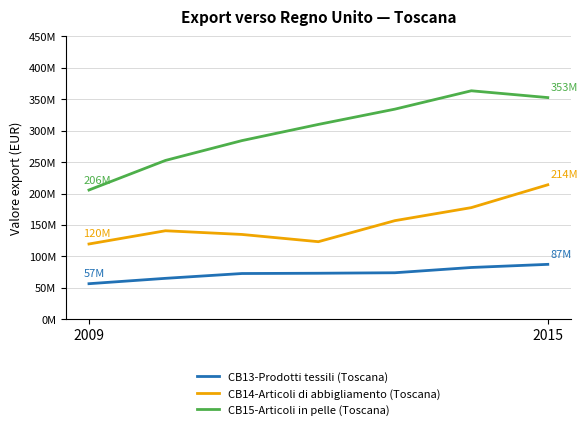

What are all the series names shown in the legend?

CB13-Prodotti tessili (Toscana), CB14-Articoli di abbigliamento (Toscana), CB15-Articoli in pelle (Toscana)